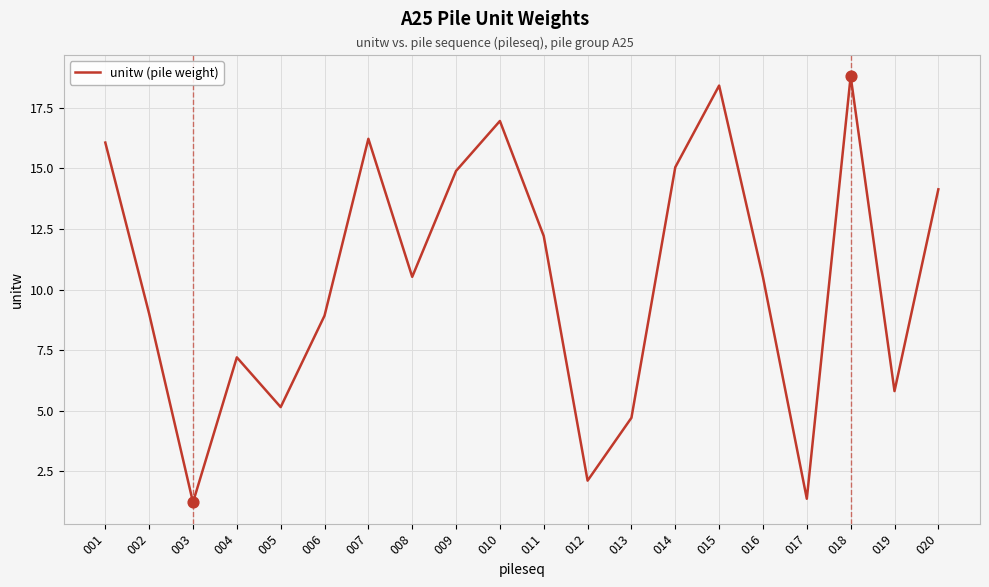

What is the ratio of the value at 003 to the value at 017?

0.9